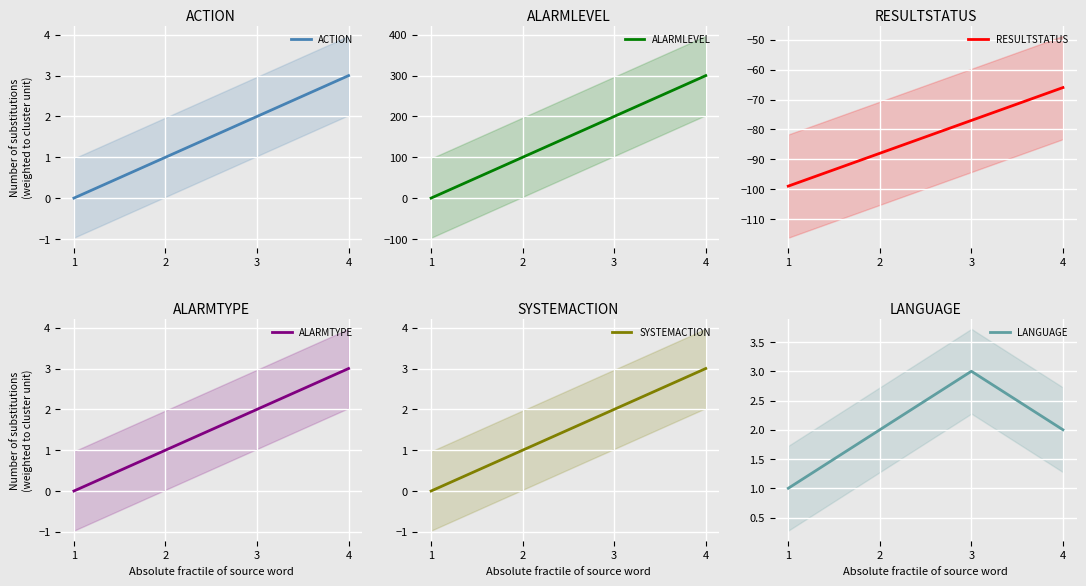

What is the smallest value displayed?

-99